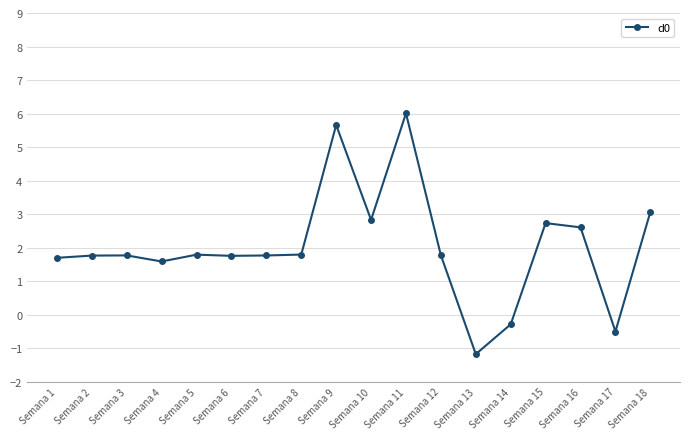

What is the sum of all values?

36.6